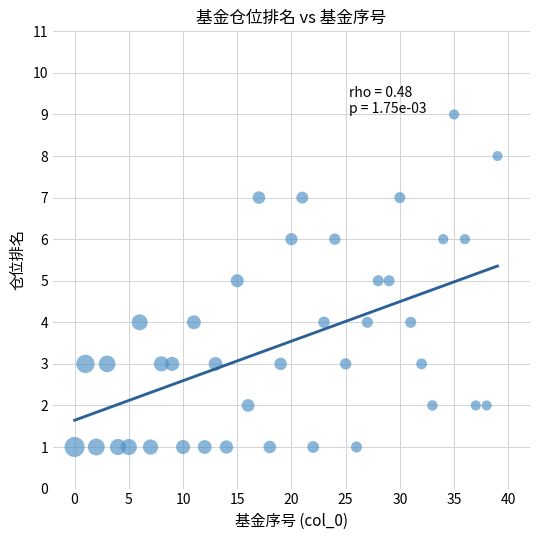

What is the range of Y values (max minus min)?

8